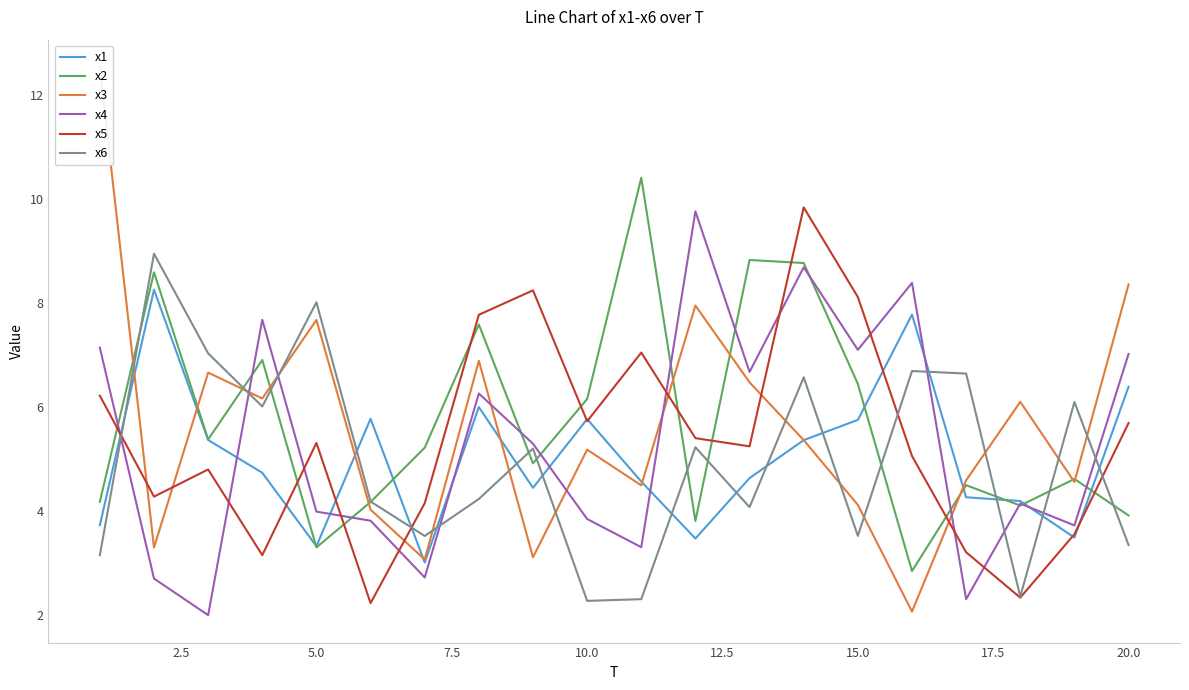

How many lines are shown in the chart?

6